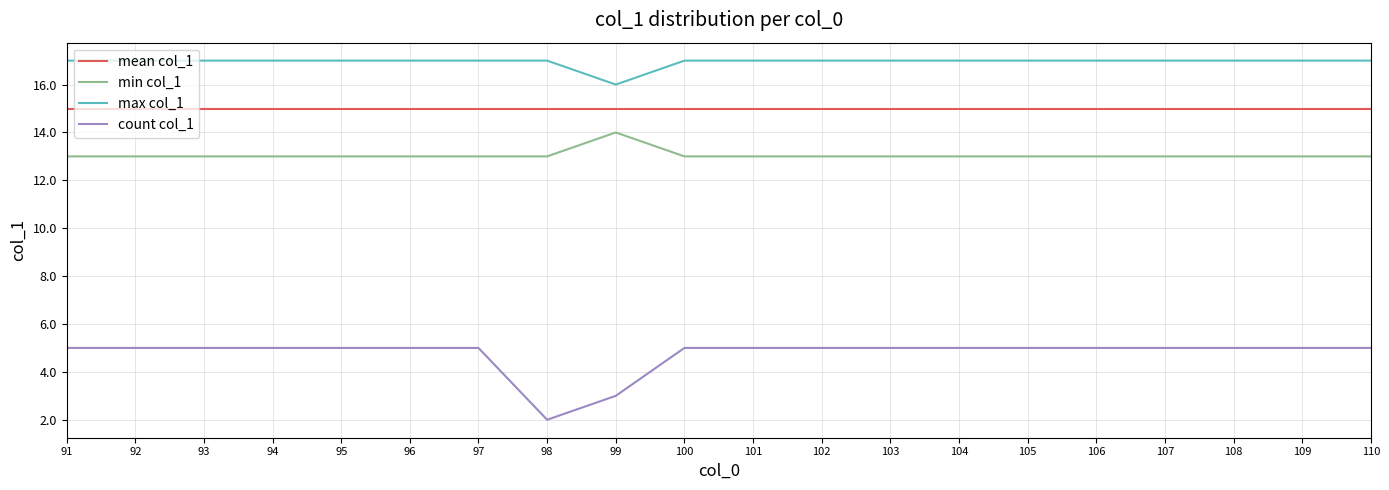

What is the difference between the second highest and minimum values in the count col_1 series?

3